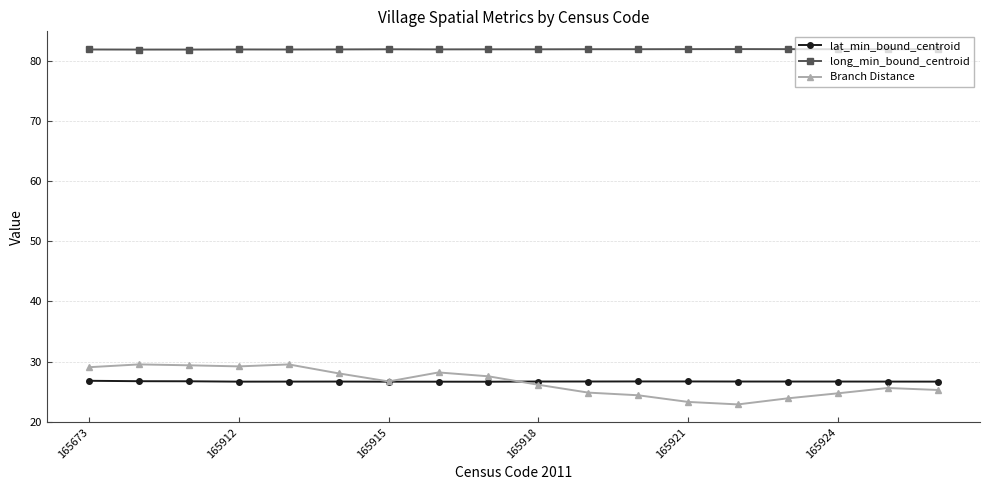

True or false: lat_min_bound_centroid and long_min_bound_centroid intersect in this chart.

False